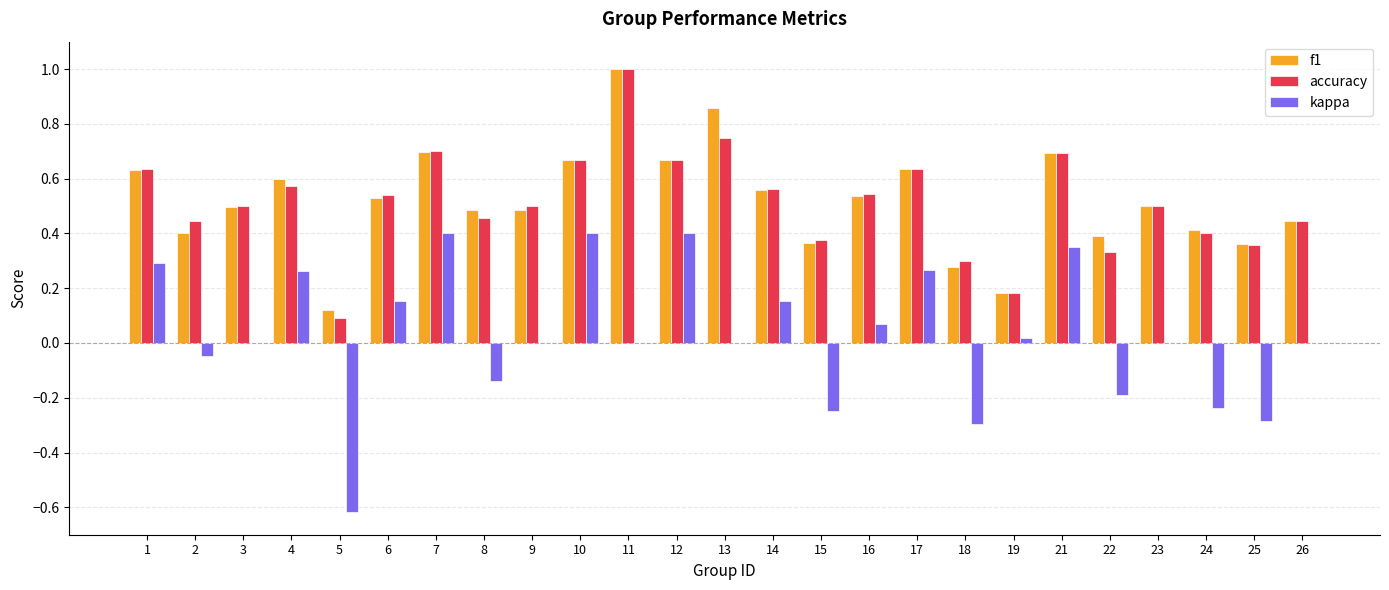

Which series changed the most between 6 and 10?

kappa